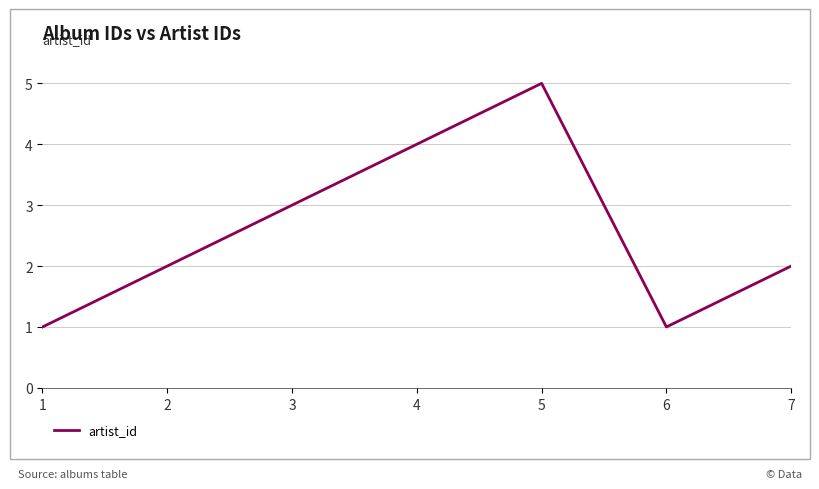

The chart shows a value of 1 at 2. True or false?

False